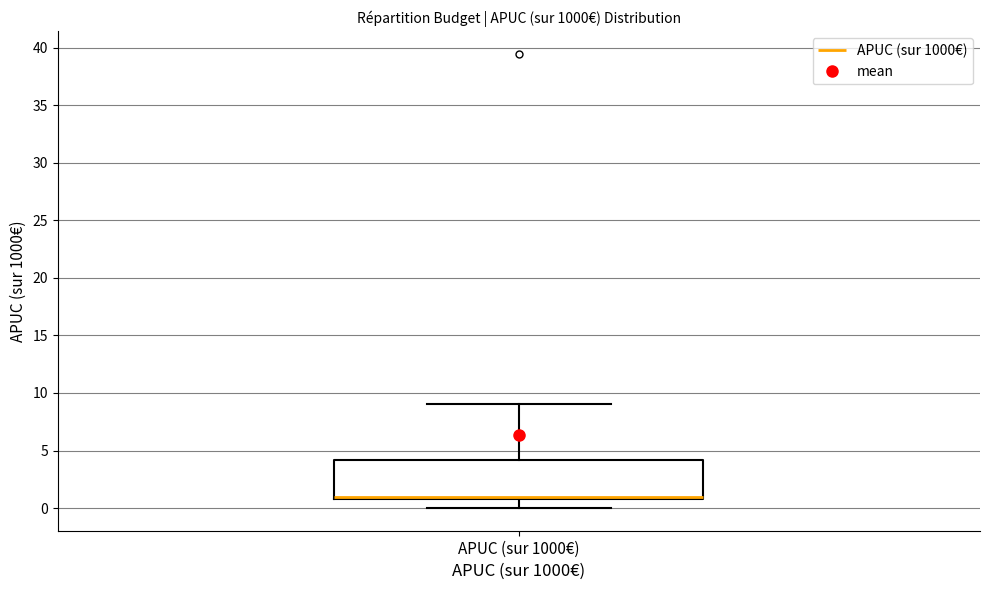

Read this box plot against the y-axis: the position of the median line, the range covered by the box, and the ends of both whiskers. The values are not printed on the chart, so give them approximately, as read against the axis.

median 1 (just above the box's lower edge), box 1 to 4, whiskers 0 to 9